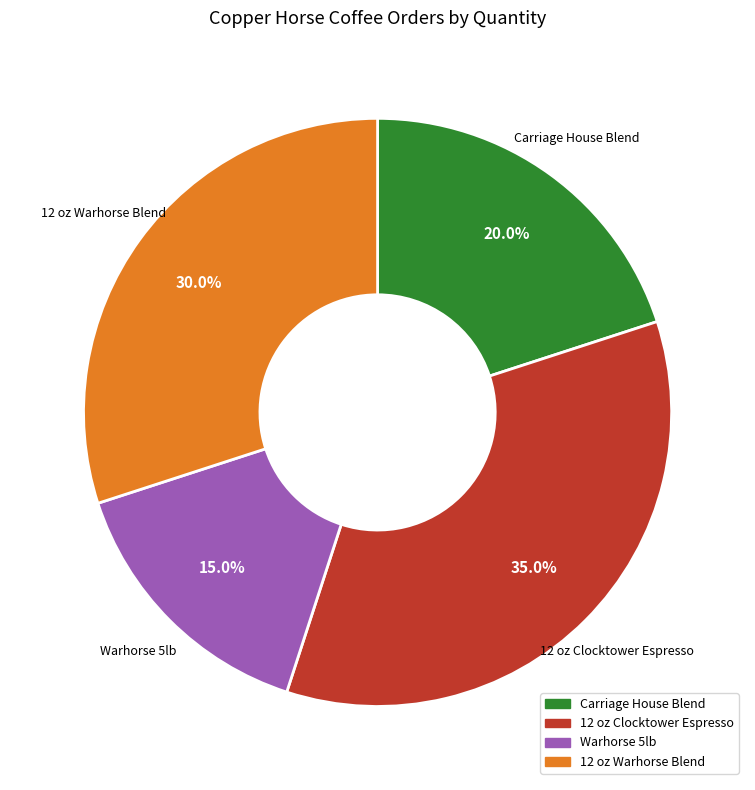

To the nearest percent, what is the difference between the 12 oz Clocktower Espresso and 12 oz Warhorse Blend slice percentages?

5%